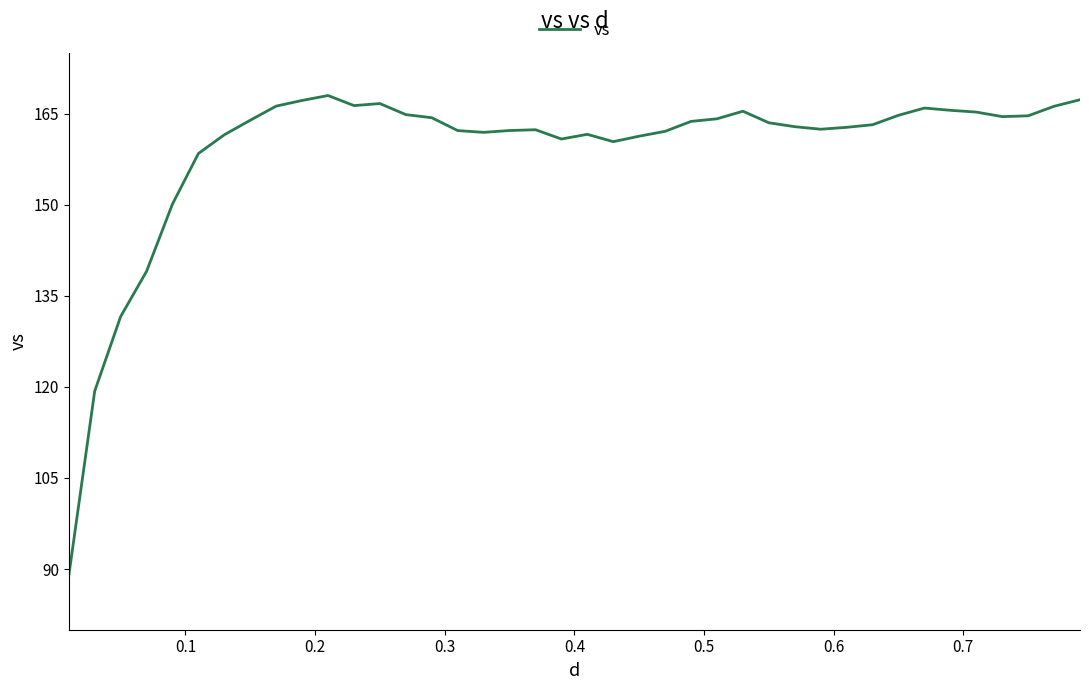

What is the maximum value shown in the chart?

168.0